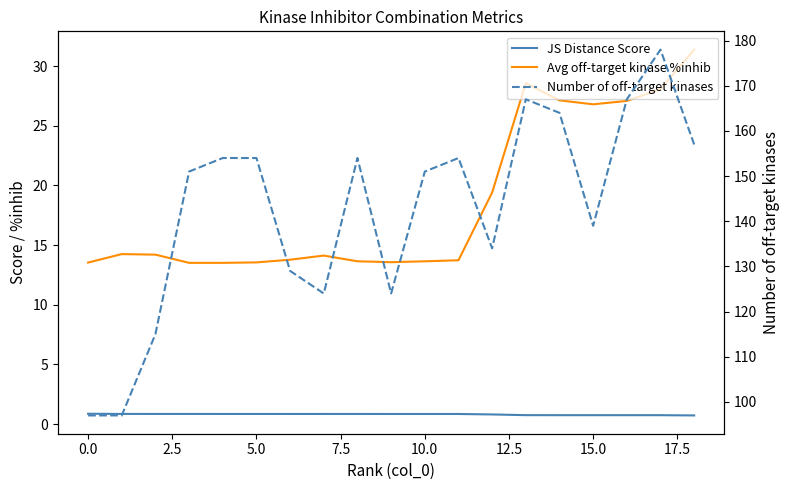

The value of JS Distance Score at 13 is 0.7. True or false?

True